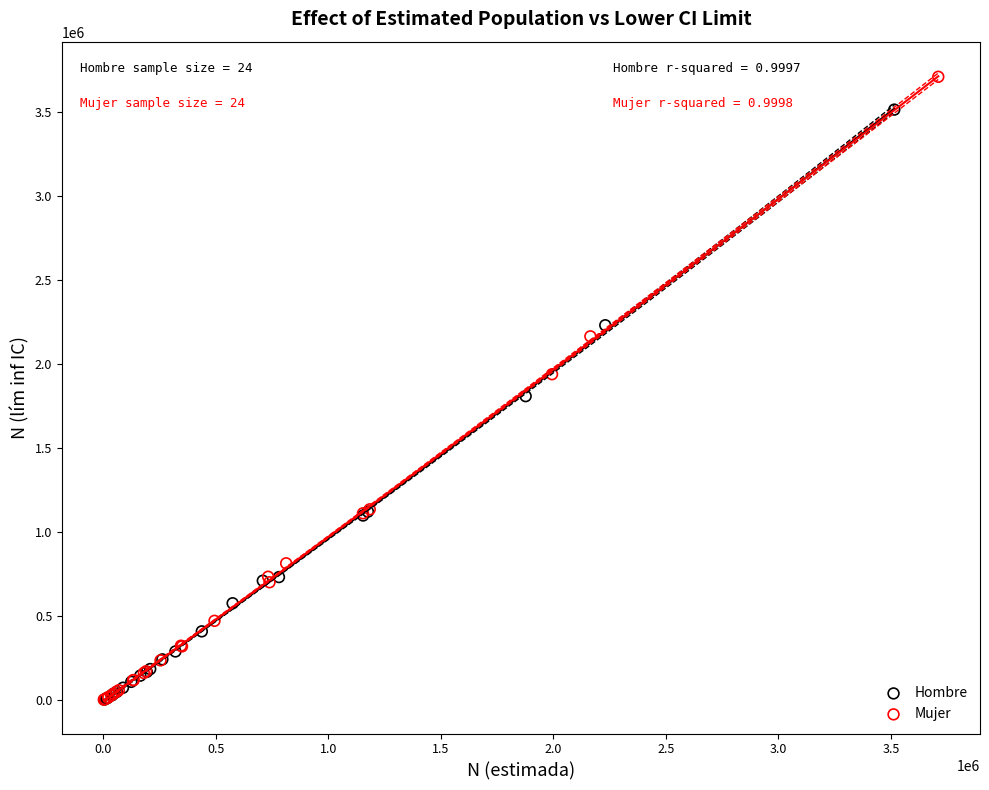

Which series reaches the maximum Y coordinate?

Mujer